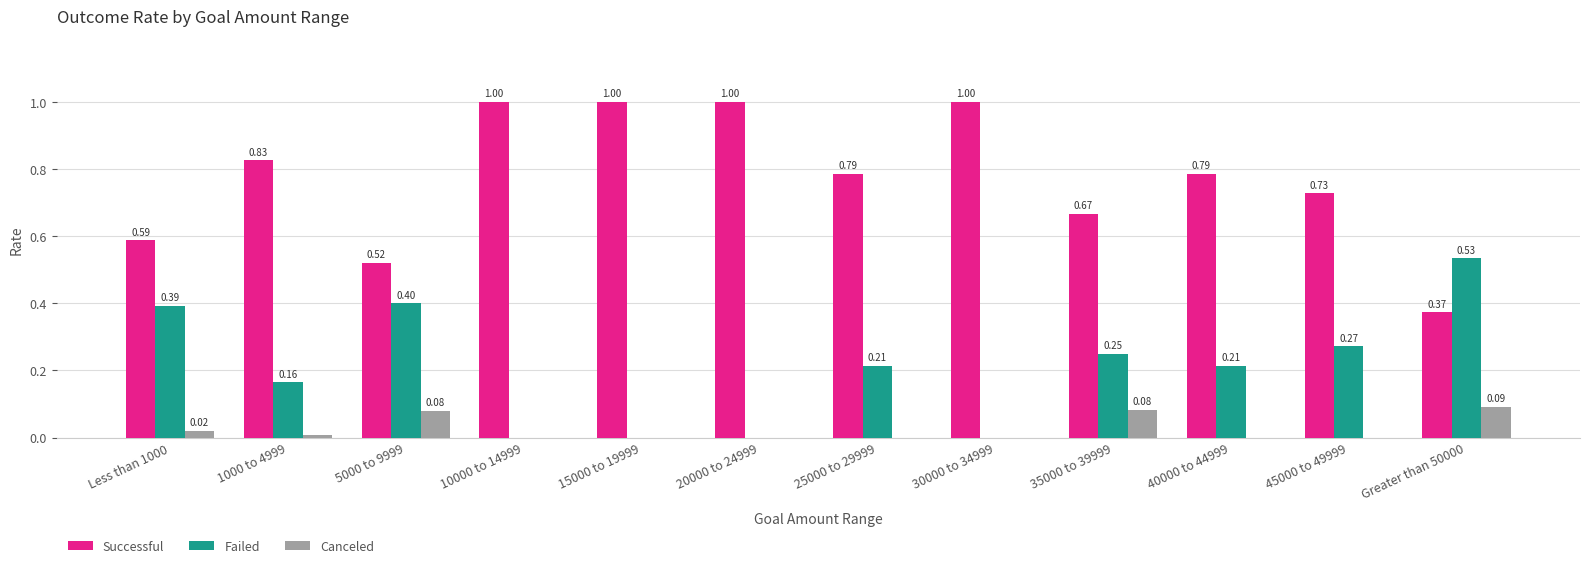

How many groups of bars are there?

12